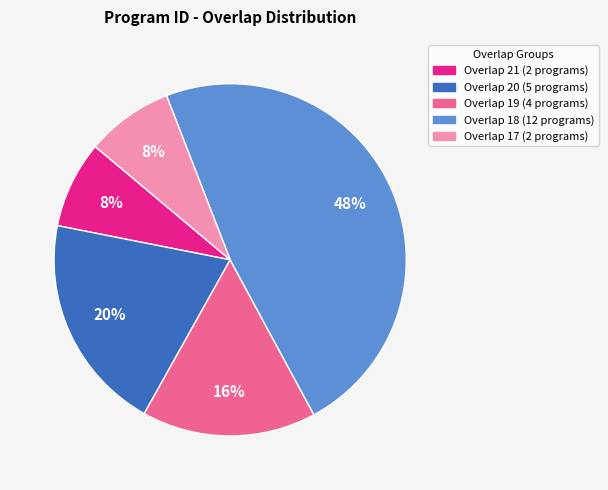

Is there any slice that represents more than half of the pie?

No